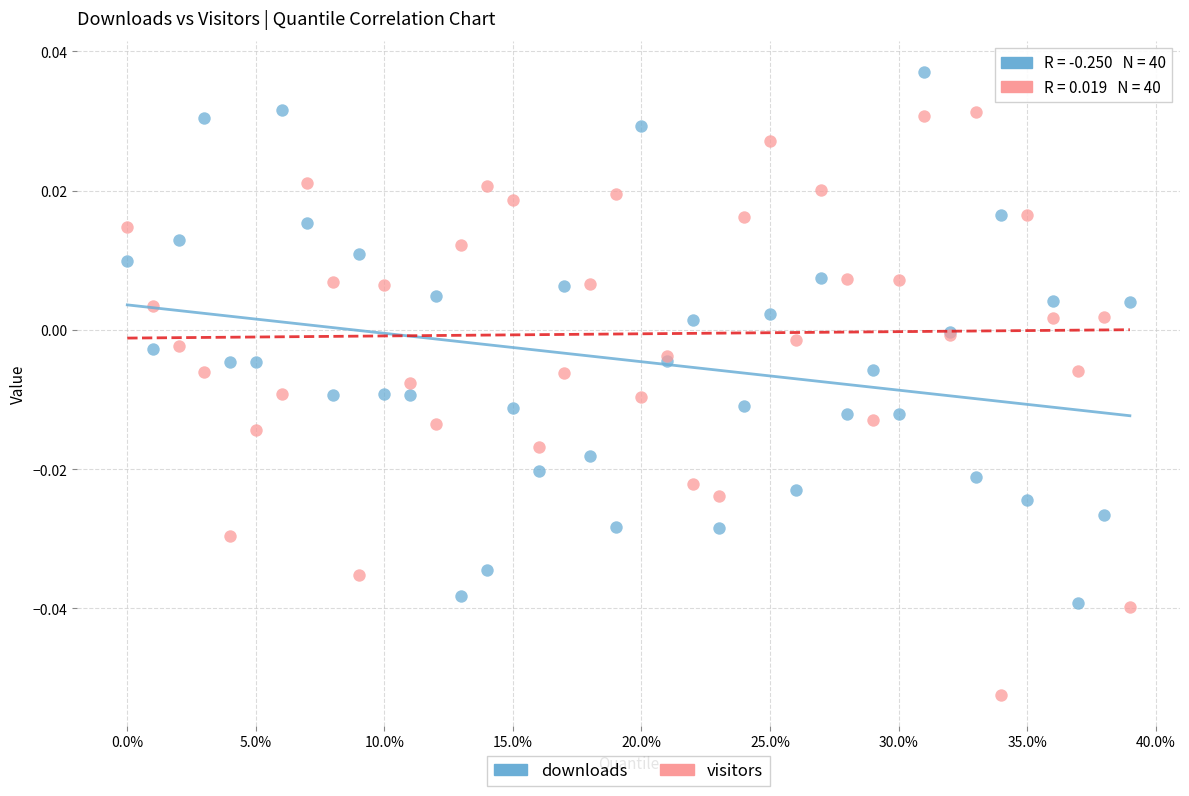

Which series has the largest Y range (max minus min)?

visitors